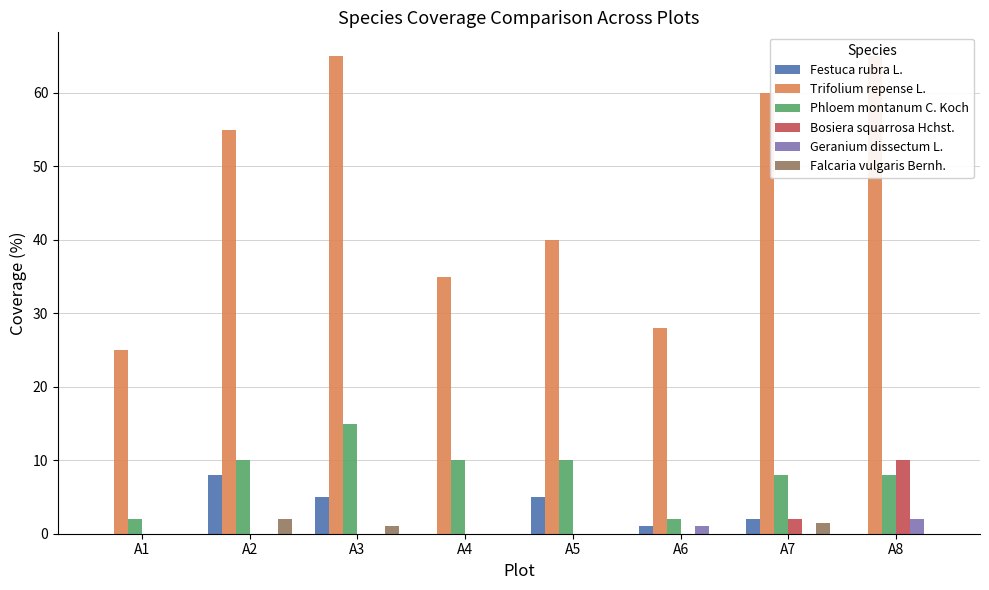

True or false: Festuca rubra L. has a value of 2.9 at A3.

False